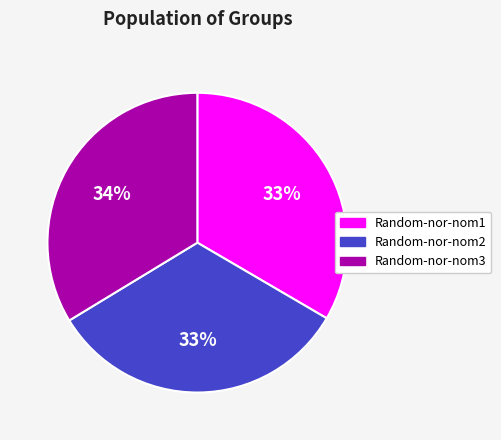

Approximately how many times larger is the value at Random-nor-nom2 compared to Random-nor-nom1?

1.0